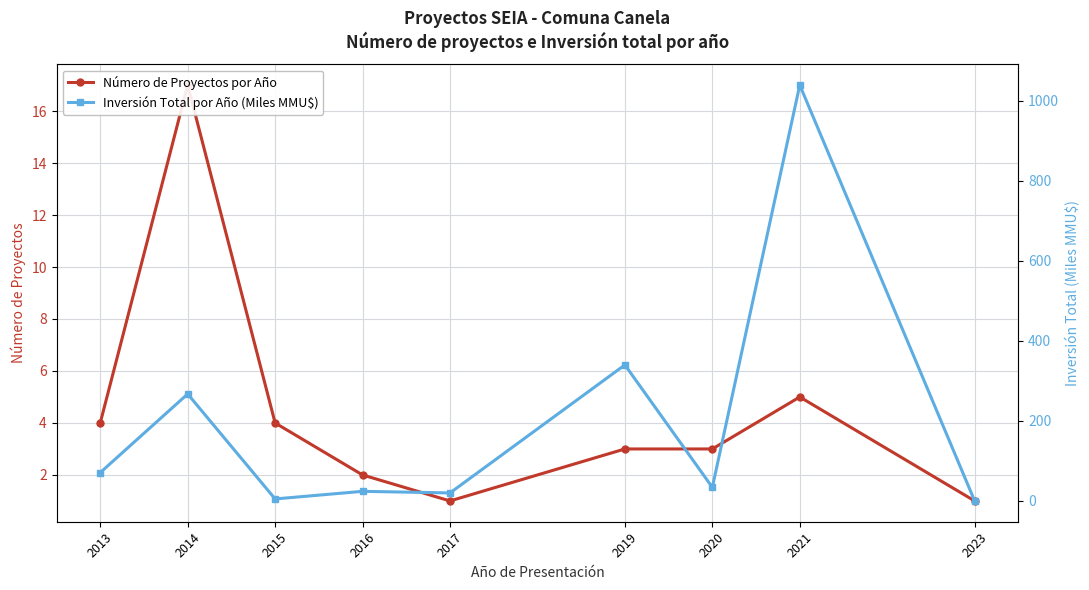

Reading left to right, extract all data points from this chart.

Número de Proyectos por Año: 4.0	17.0	4.0	2.0	1.0	3.0	3.0	5.0	1.0
Inversión Total por Año (Miles MMU$): 70.8	267.4	5.0	24.0	20.0	340.0	34.0	1039.4	0.0